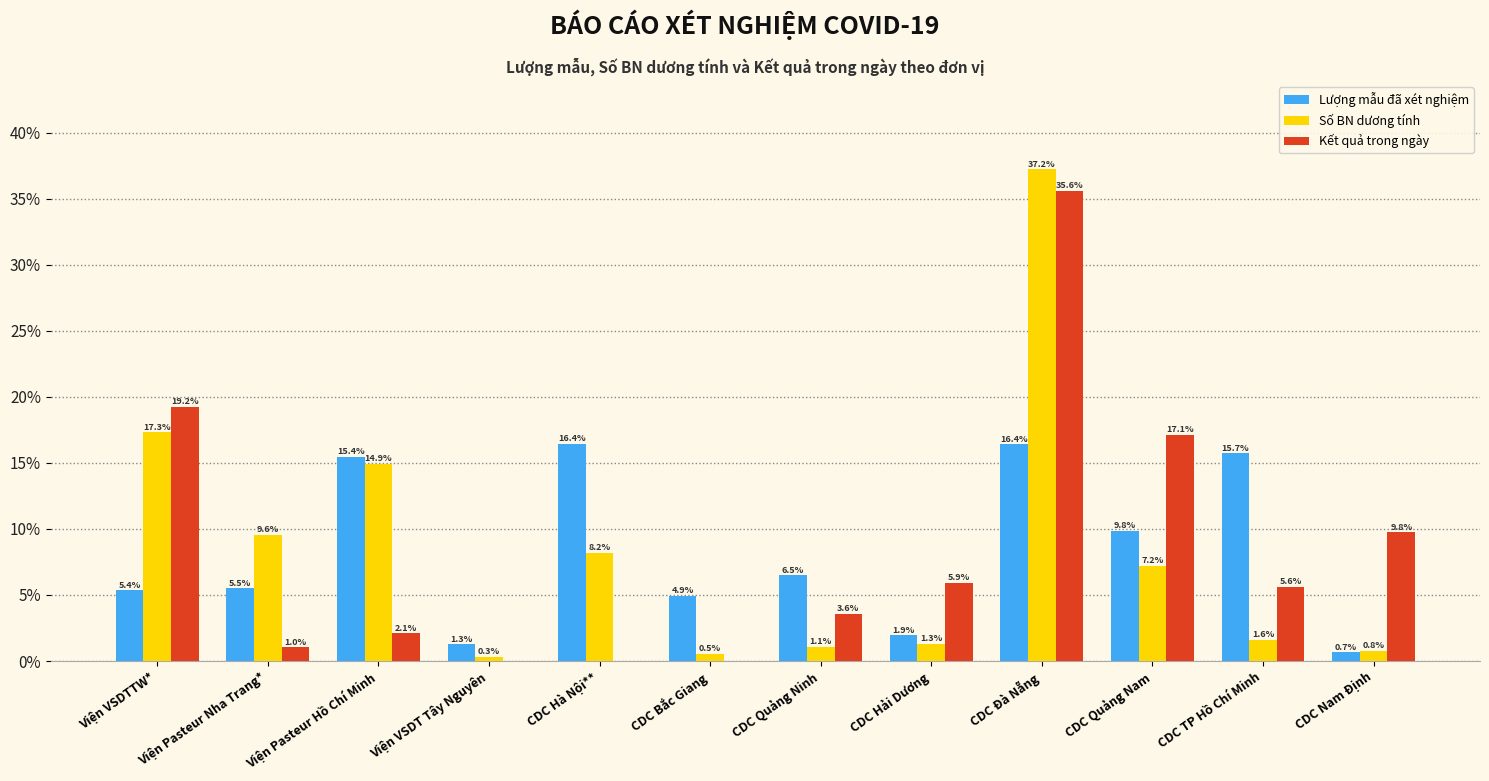

Count the number of categories in the chart.

12